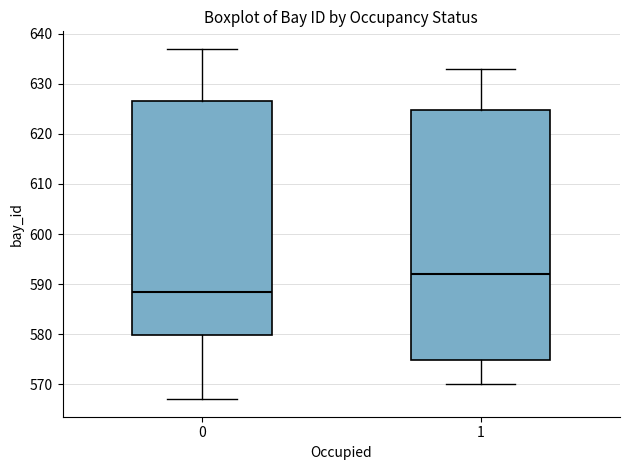

Which box has the highest median line?

1